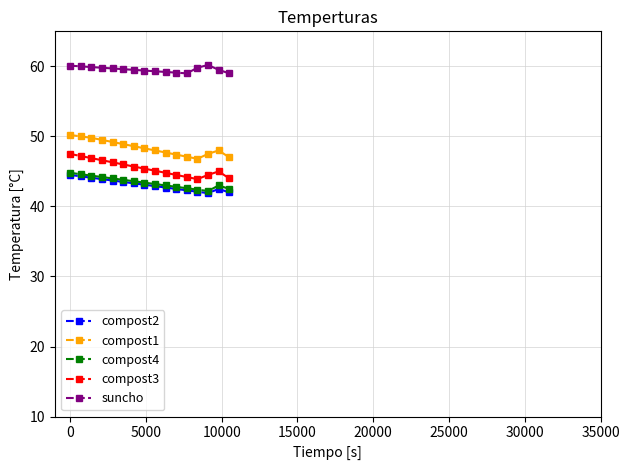

What is the value of the compost4 point at the 13th from the left?

42.4